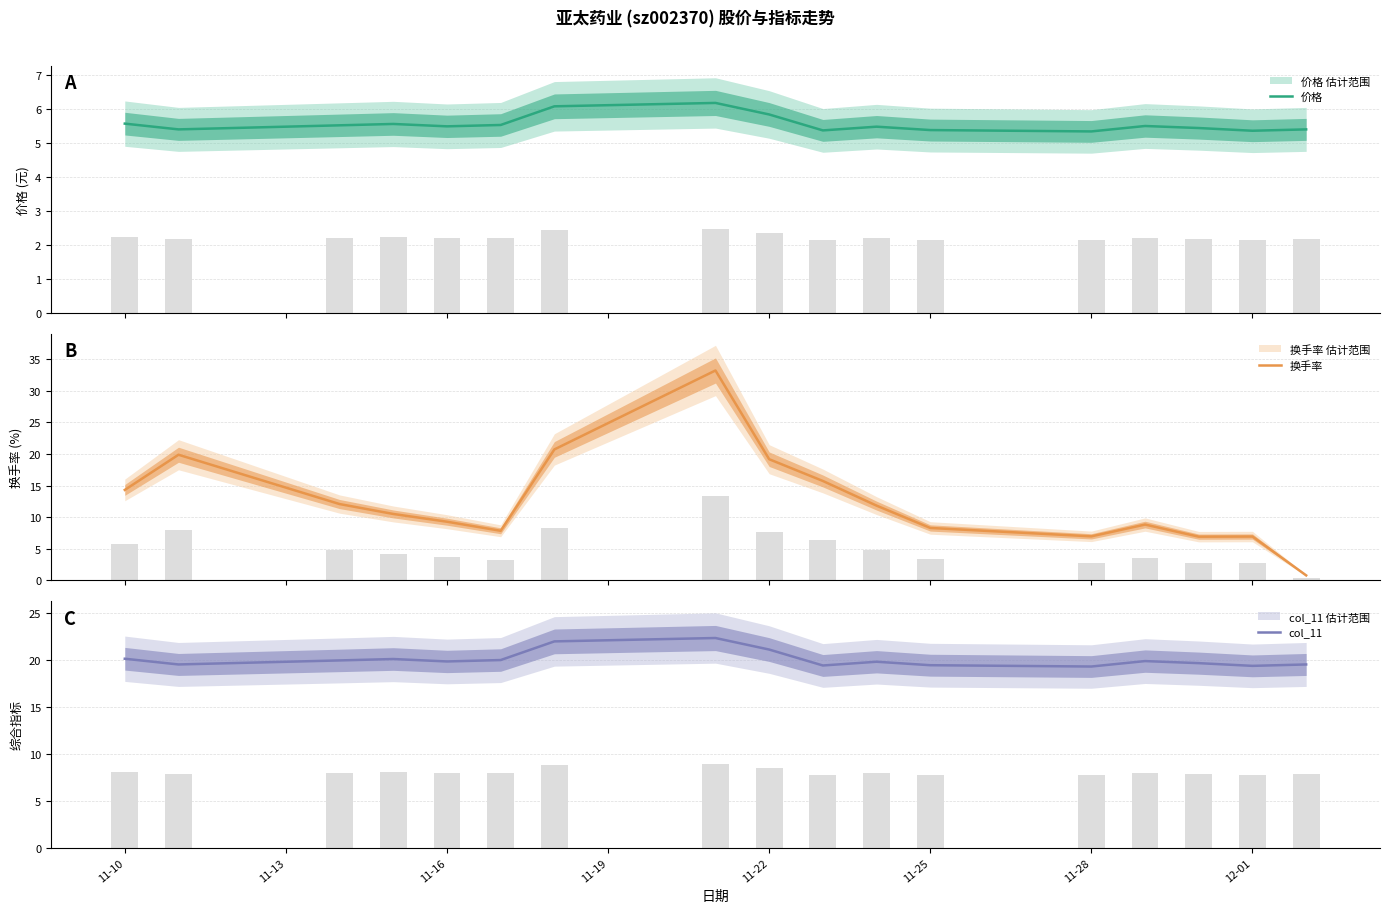

What is the highest value of the 价格 series?

6.2